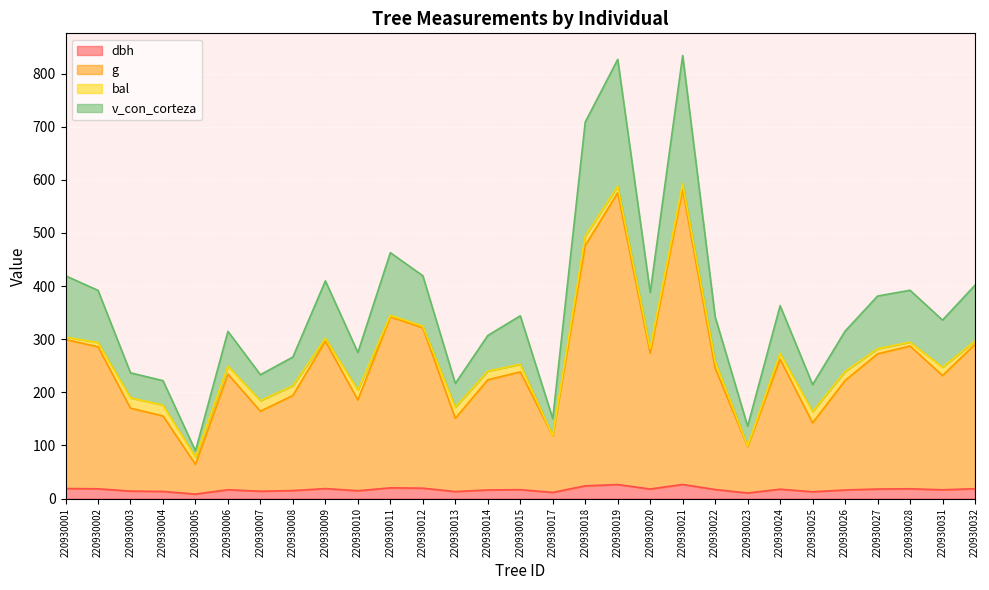

True or false: v_con_corteza and dbh intersect in this chart.

False